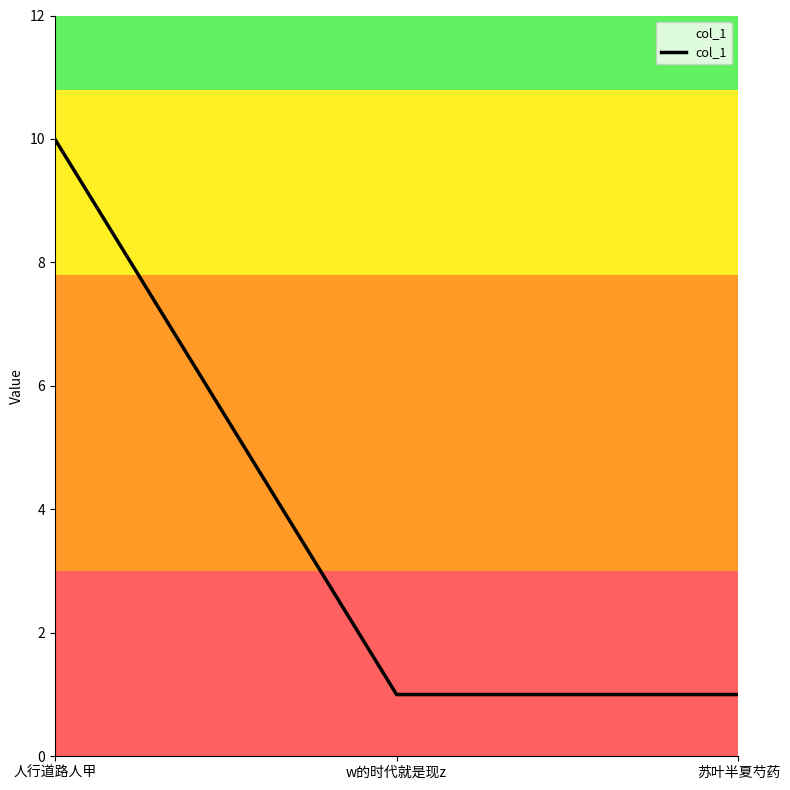

Which category has the highest value across all series?

人行道路人甲